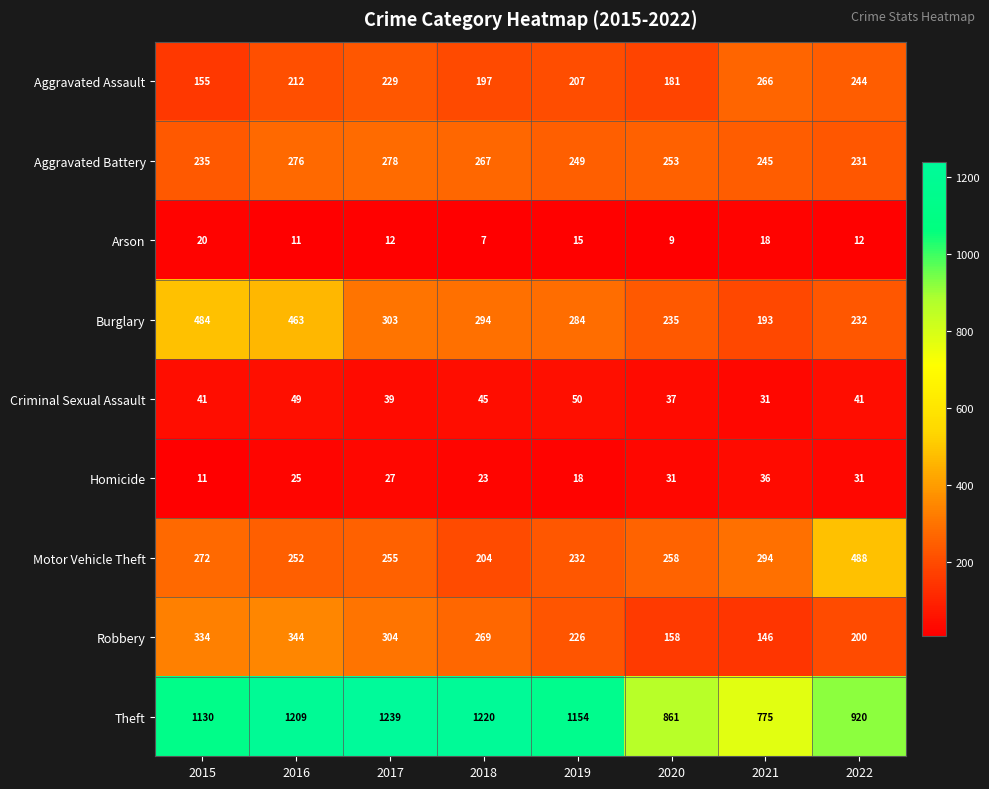

True or false: Burglary has a value of 54 at 2021.

False